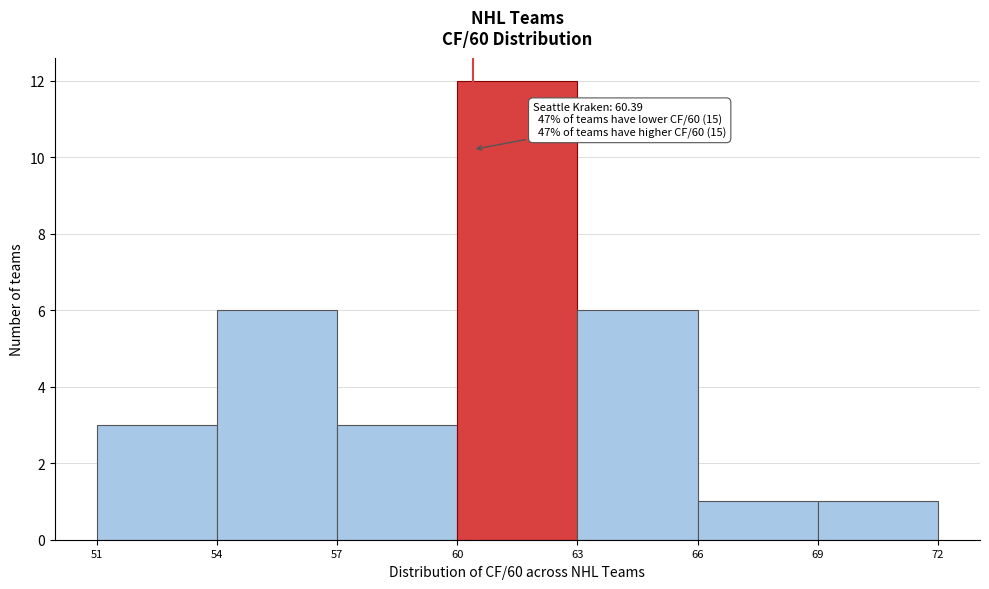

Which range on the x-axis has the tallest bar?

60 to 63